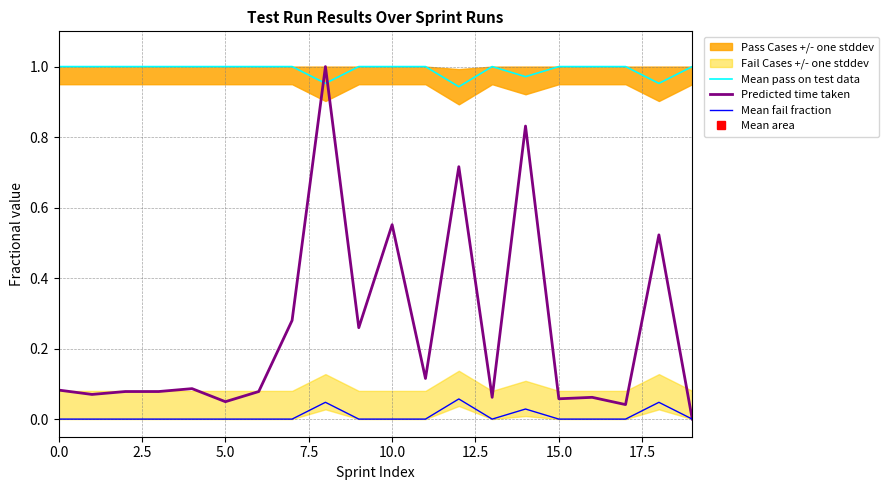

How many Mean pass on test data values are between 1 and 2?

16